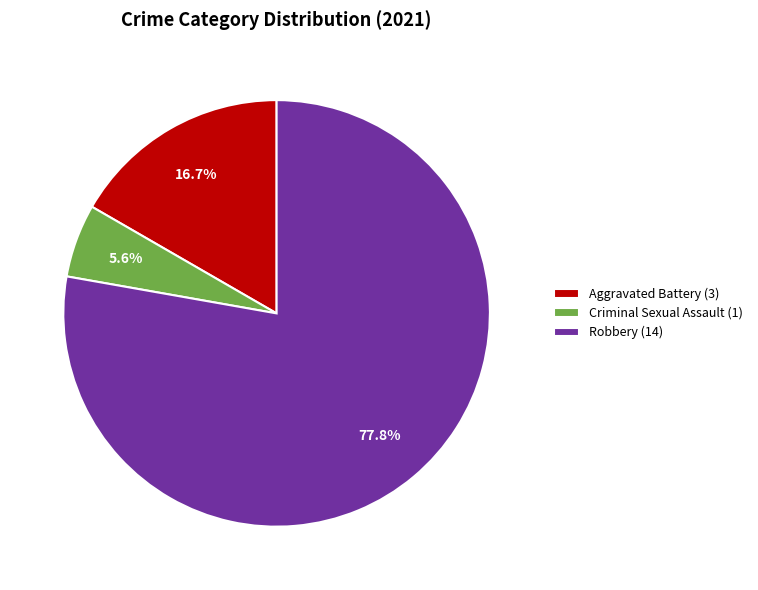

Between Criminal Sexual Assault (1) and Robbery (14), which is larger?

Robbery (14)